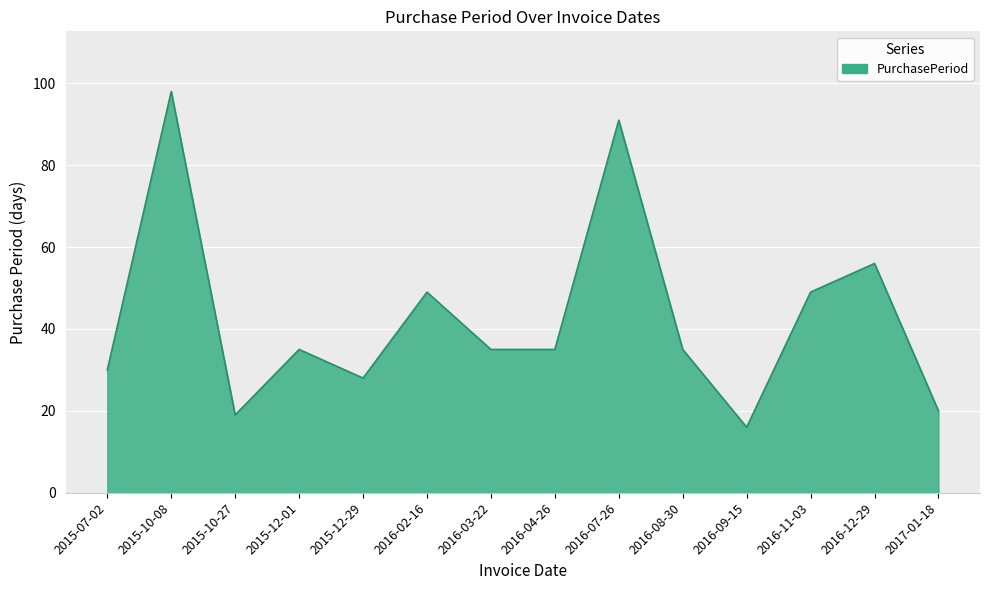

What is the greatest value displayed?

98